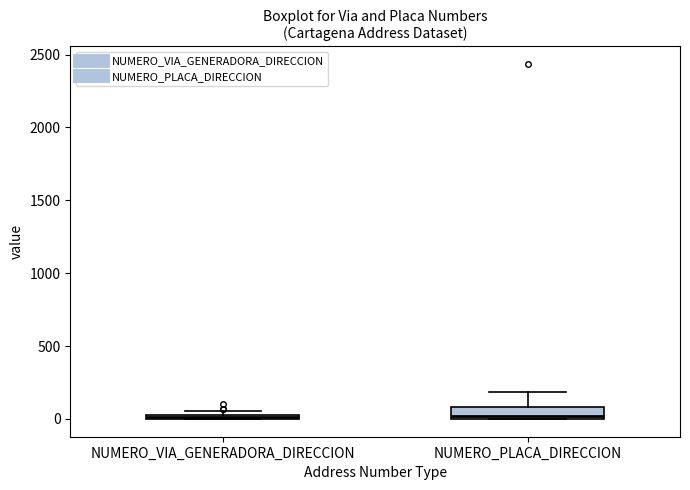

Which box is the tallest, from its lower edge to its upper edge?

NUMERO_PLACA_DIRECCION